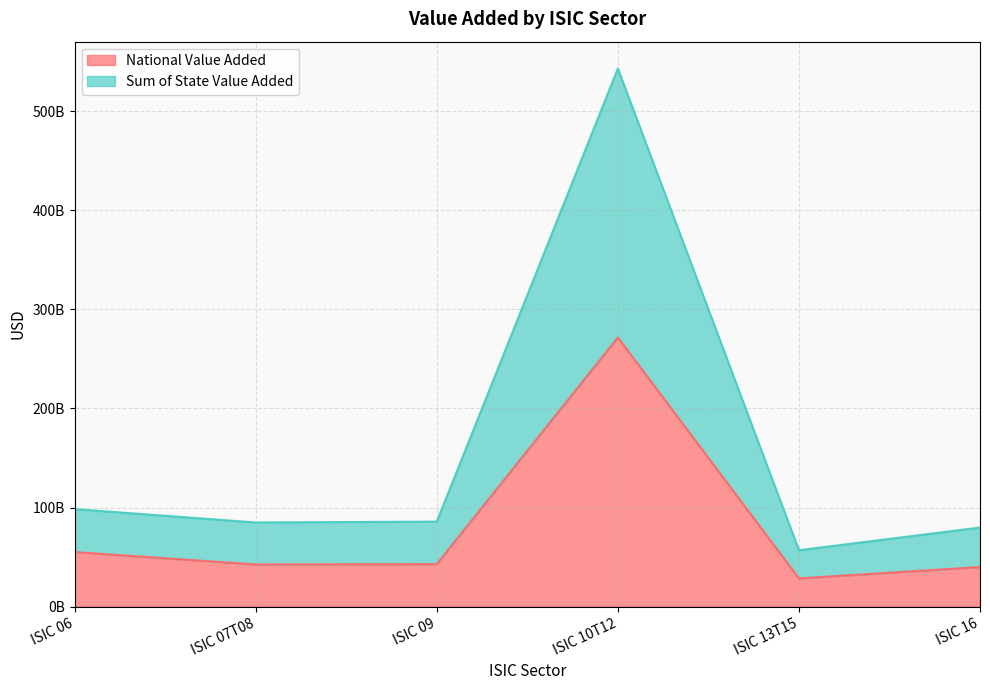

Which series has the largest total across all categories?

Sum of State Value Added